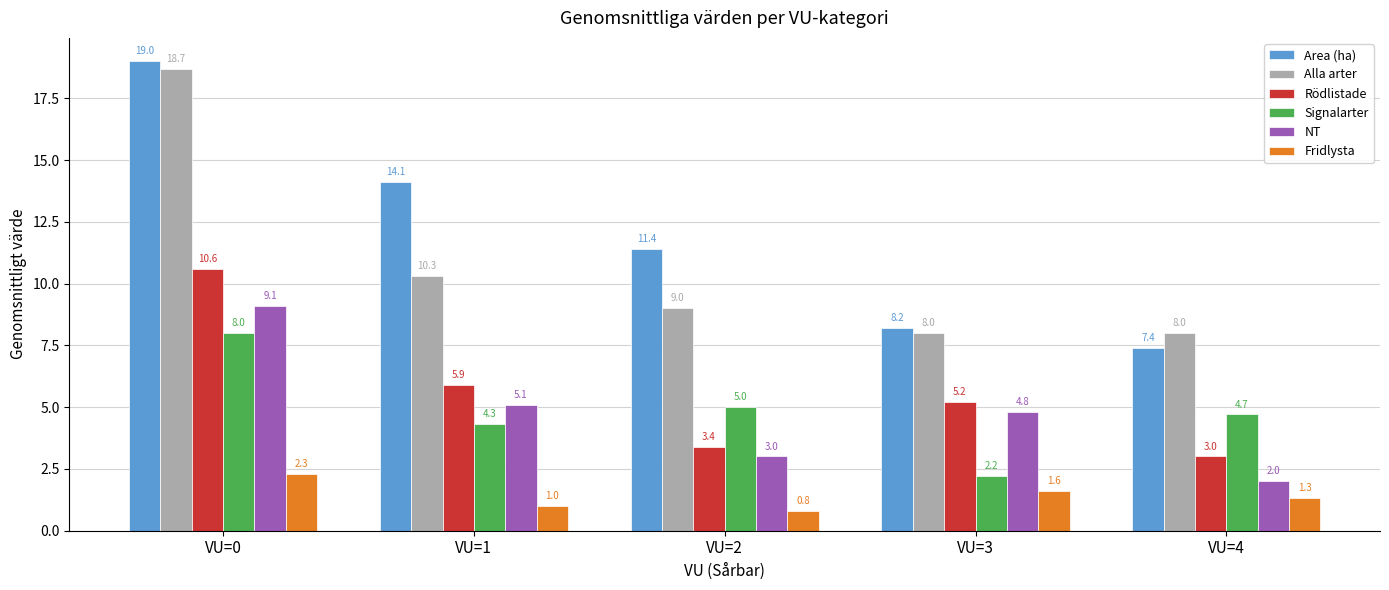

Which series has the largest total across all categories?

Area (ha)